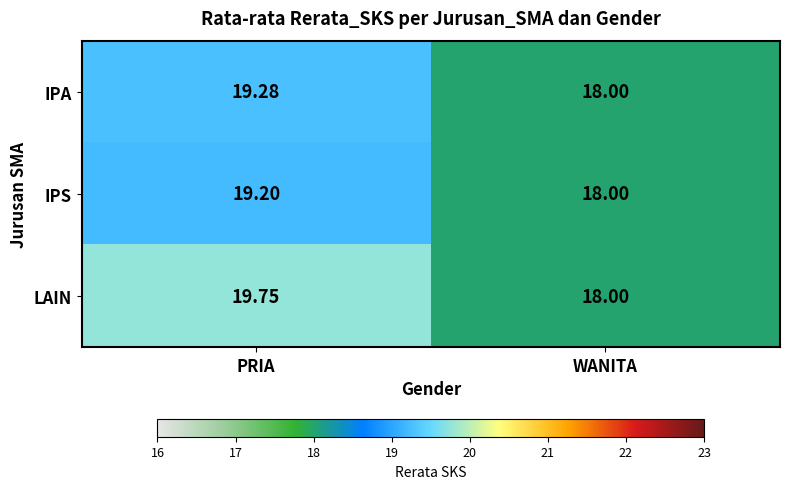

Which series has the largest range (max minus min)?

LAIN